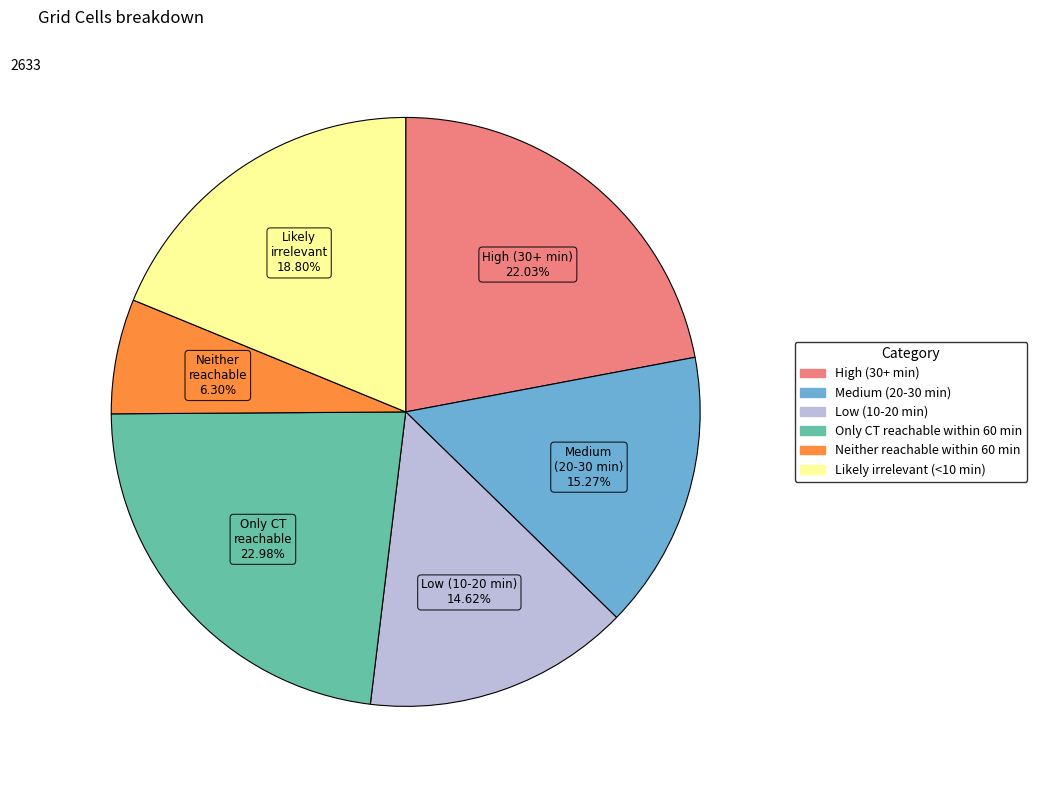

To the nearest percent, what is the average slice percentage?

17%